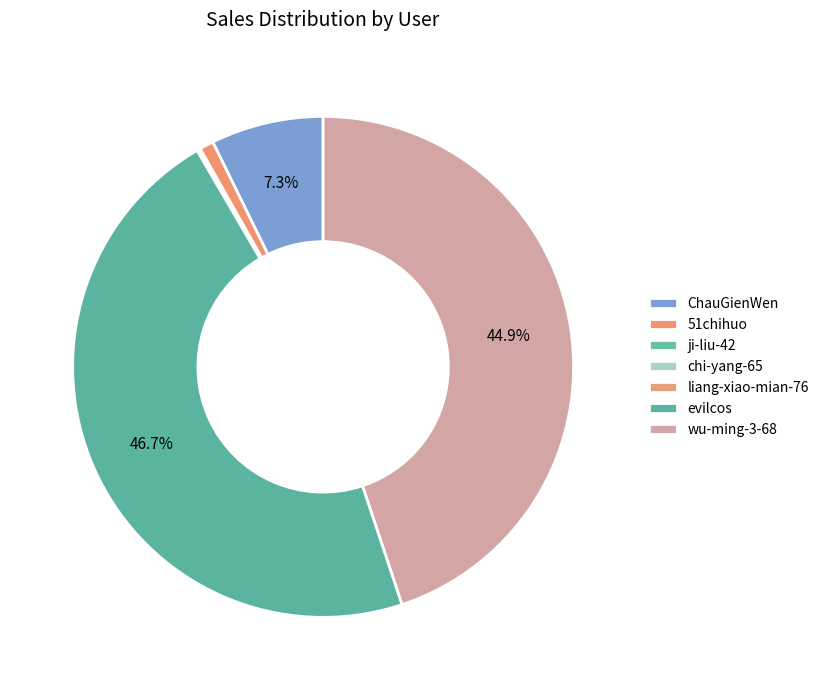

To the nearest percent, what is the average slice percentage?

14%